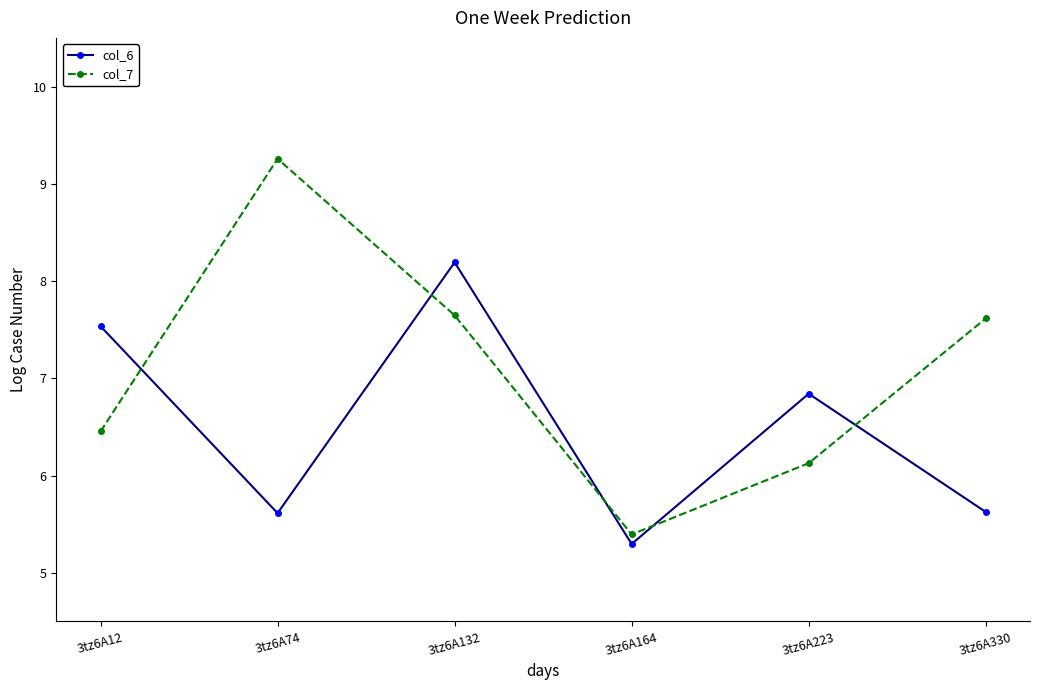

True or false: col_7 and col_6 cross at least once.

True